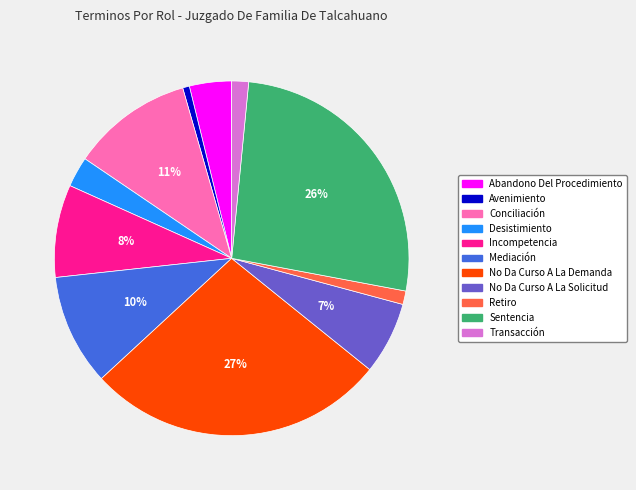

Do Abandono Del Procedimiento and No Da Curso A La Demanda together represent more than half of the pie?

No